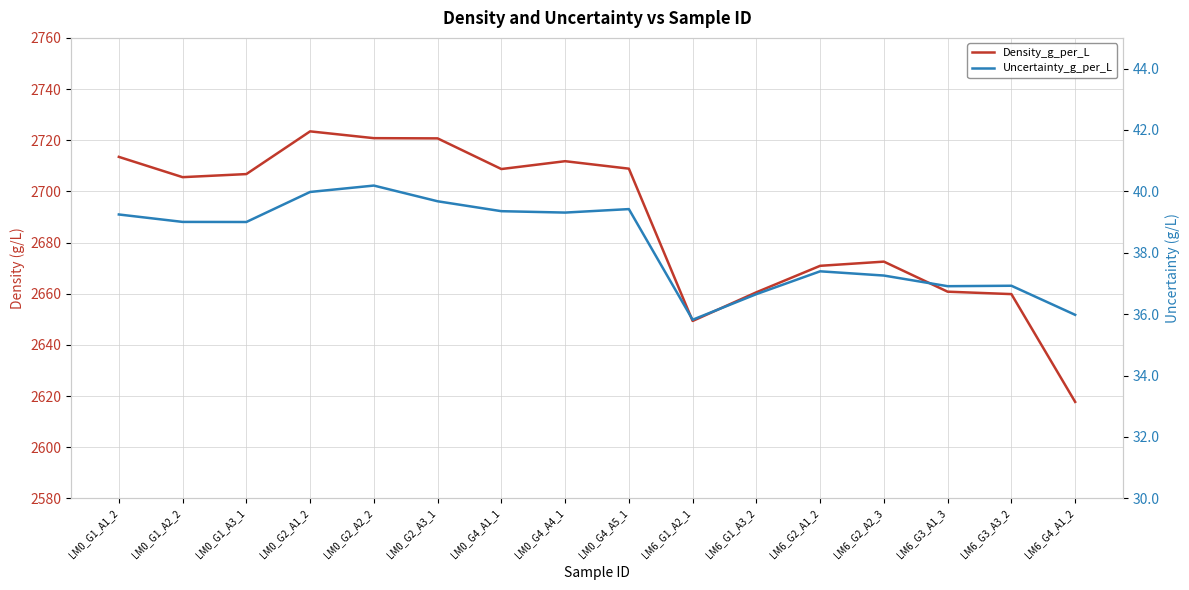

True or false: Density_g_per_L and Uncertainty_g_per_L cross at least once.

False